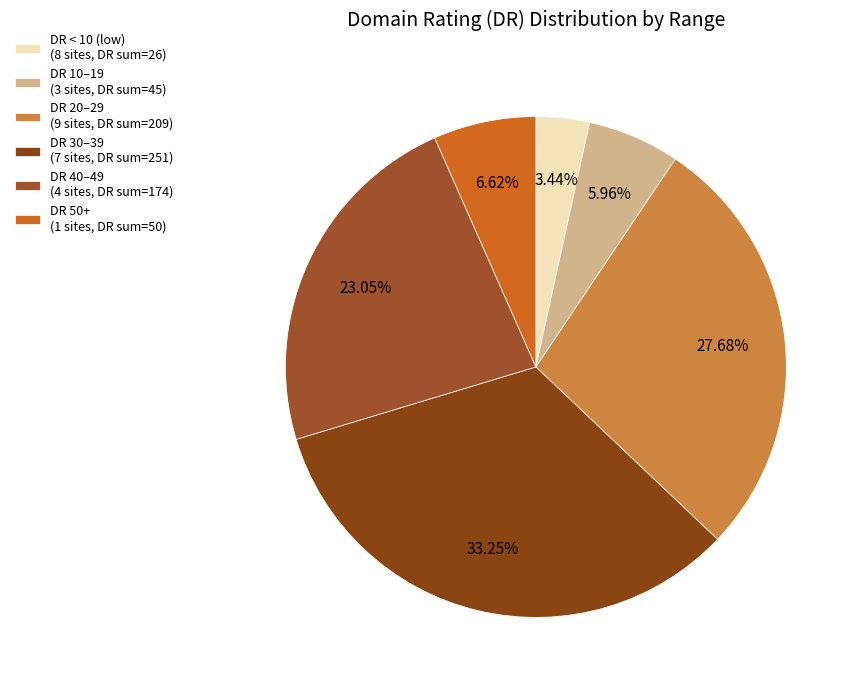

How many segments does this pie chart have?

6